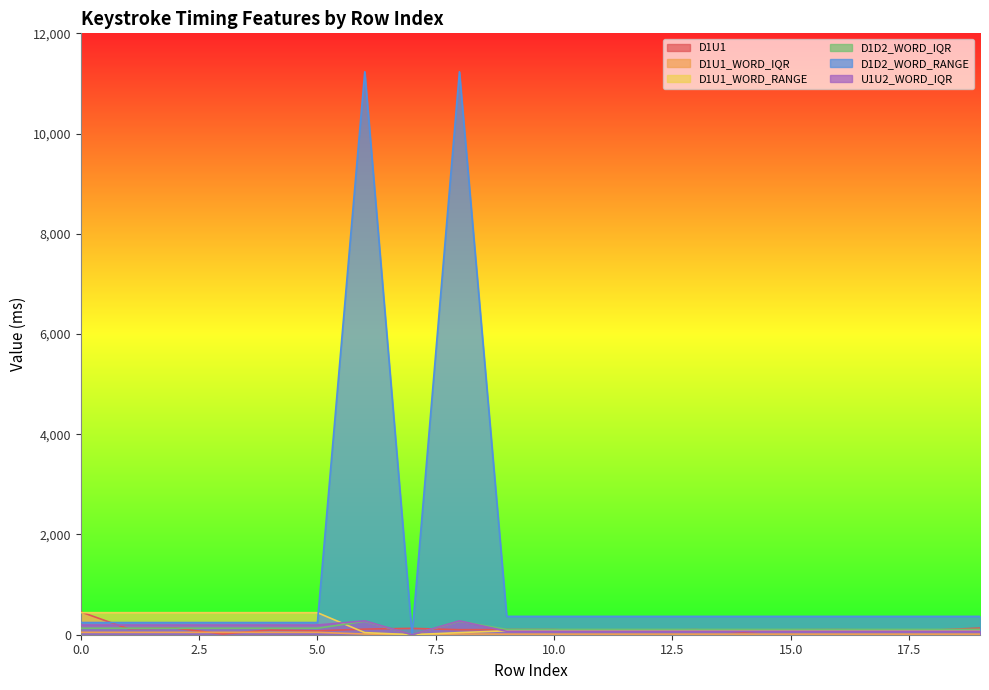

True or false: D1U1_WORD_RANGE has more than 2 points higher than both neighbors.

False